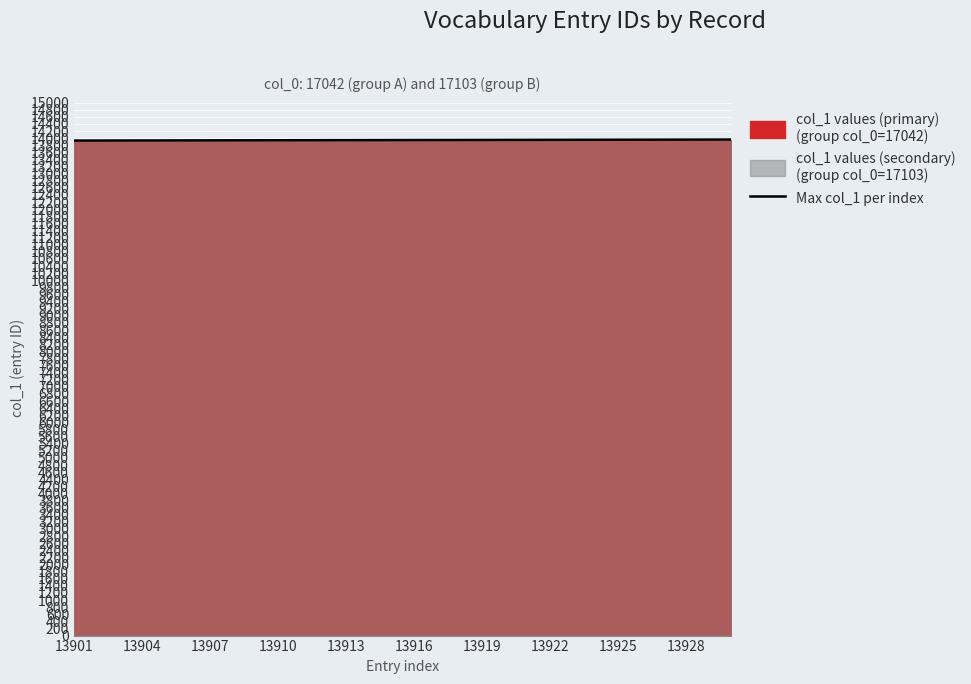

What is the highest value of the Max col_1 per index series?

13960